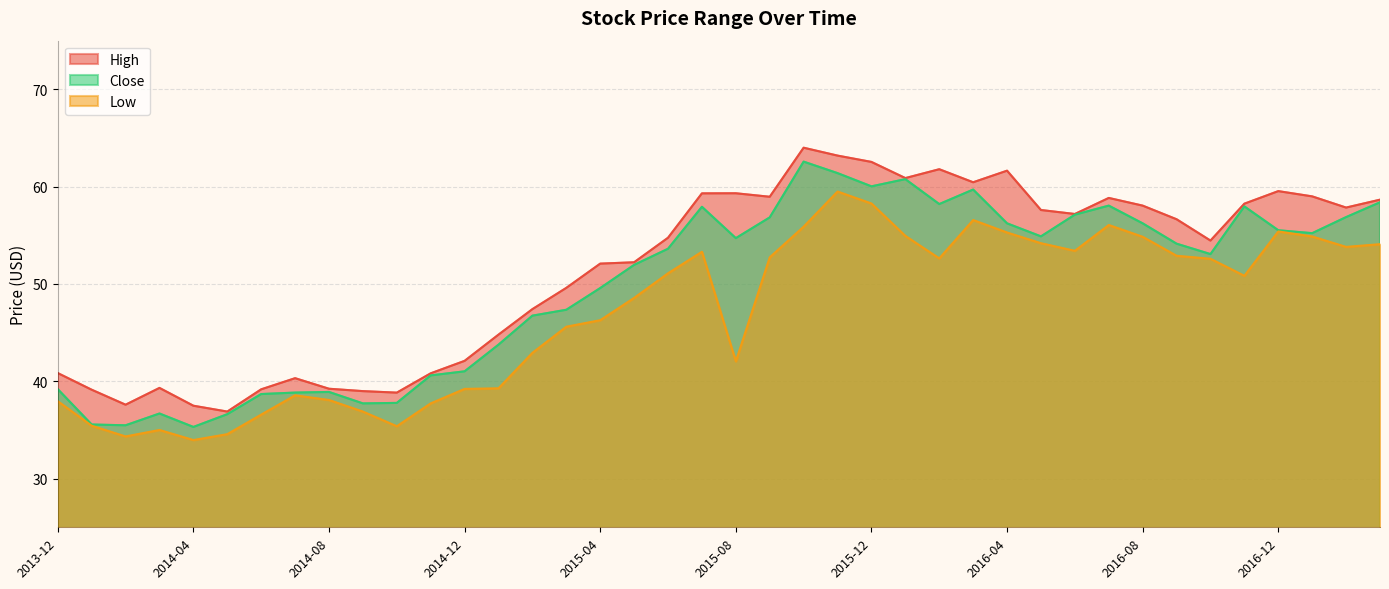

Read the High value at 2015-03.

49.6